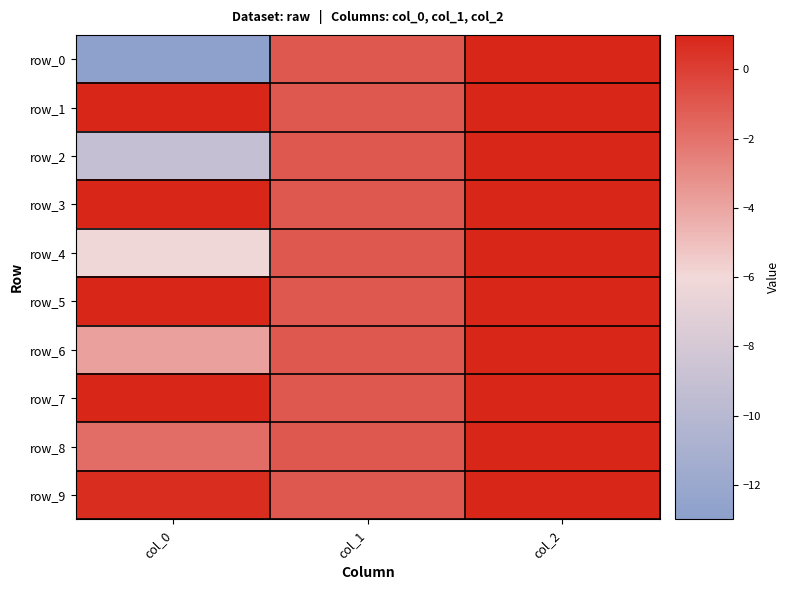

Where does the row_6 series first go above -1?

col_2